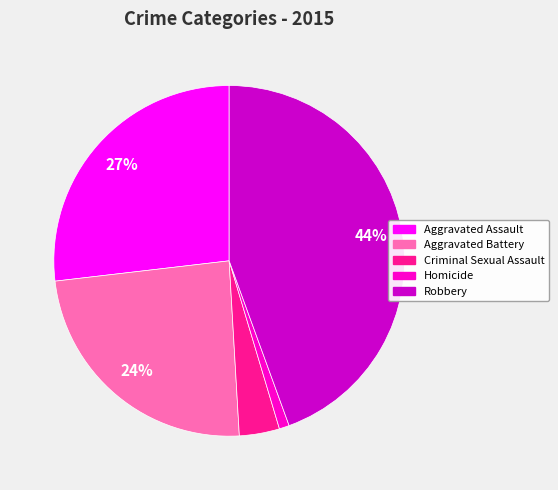

To the nearest percent, what percentage of the pie is Aggravated Battery?

24%